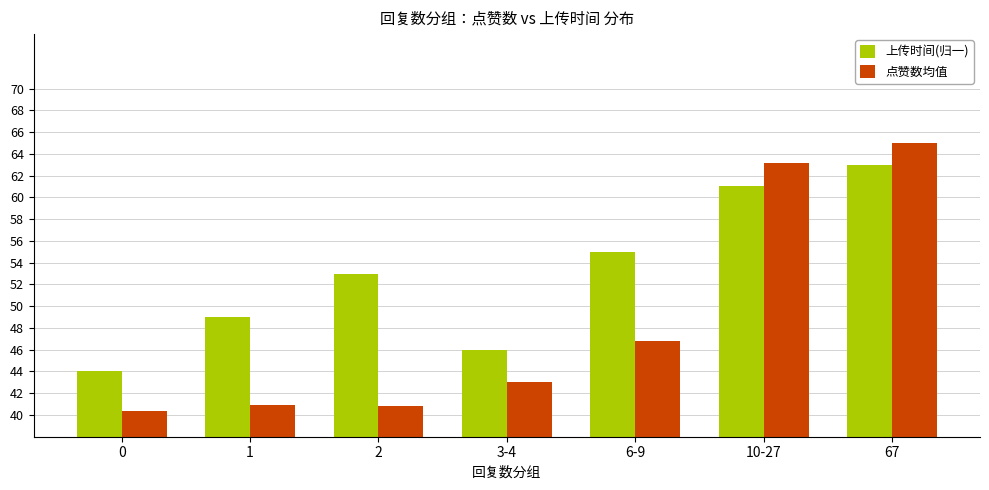

Which series has the largest range (max minus min)?

点赞数均值